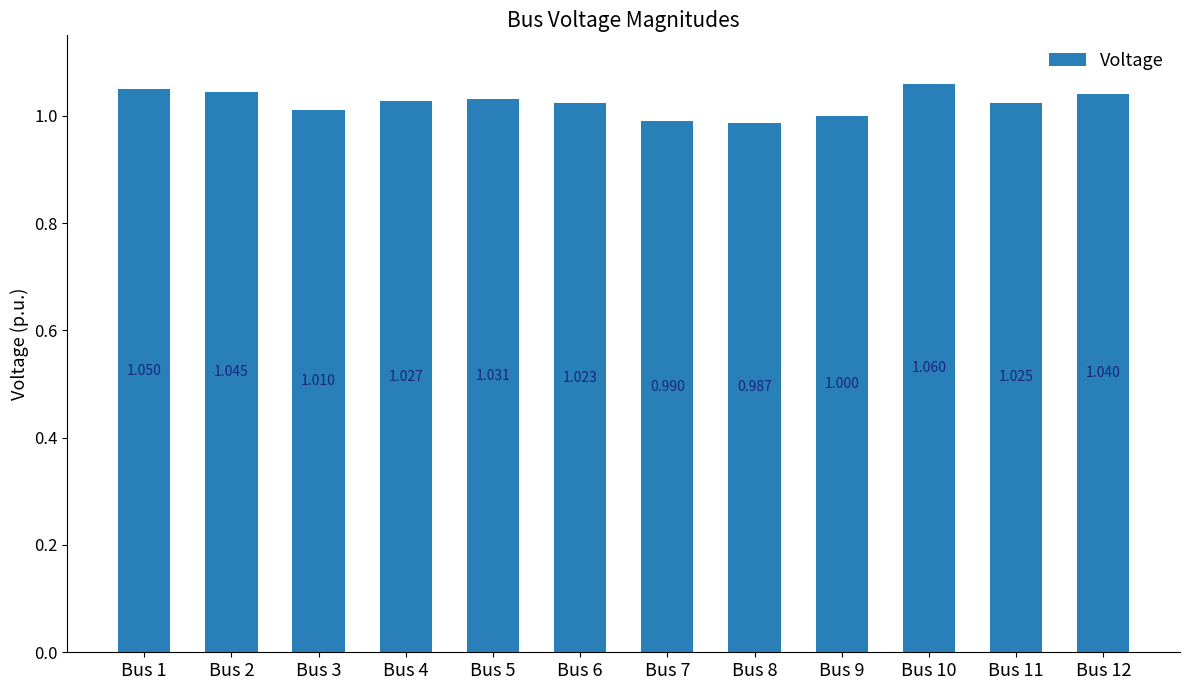

What is the average value?

1.0